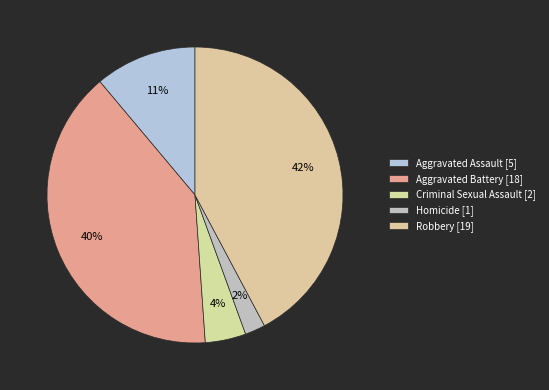

To the nearest percent, what is the combined percentage of Aggravated Assault and Homicide?

13%